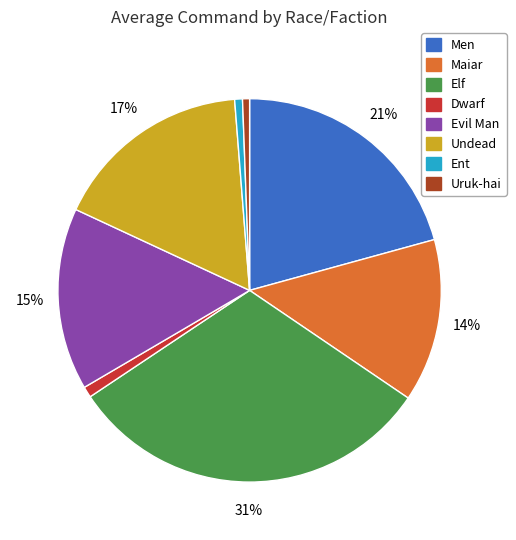

Is there a majority slice in this chart?

No